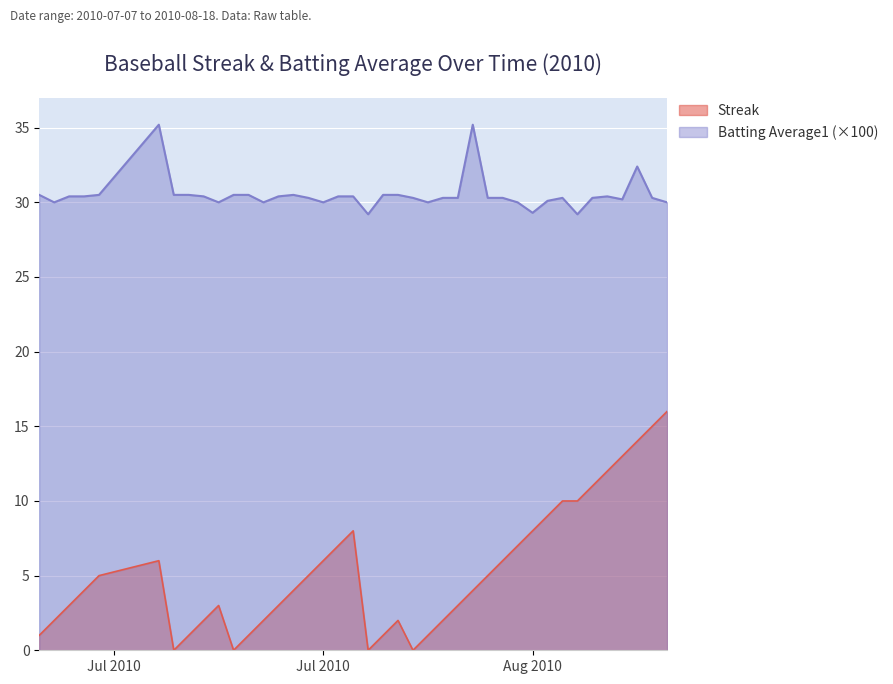

Reading left to right, list all the values displayed in this chart.

Streak: 1.0	2.0	3.0	4.0	5.0	6.0	0.0	1.0	2.0	3.0	0.0	1.0	2.0	3.0	4.0	5.0	6.0	7.0	8.0	0.0	1.0	2.0	0.0	1.0	2.0	3.0	4.0	5.0	6.0	7.0	8.0	9.0	10.0	10.0	11.0	12.0	13.0	14.0	15.0	16.0
Batting Average1: 30.5	30.0	30.4	30.4	30.5	35.2	30.5	30.5	30.4	30.0	30.5	30.5	30.0	30.4	30.5	30.3	30.0	30.4	30.4	29.2	30.5	30.5	30.3	30.0	30.3	30.3	35.2	30.3	30.3	30.0	29.3	30.1	30.3	29.2	30.3	30.4	30.2	32.4	30.3	30.0